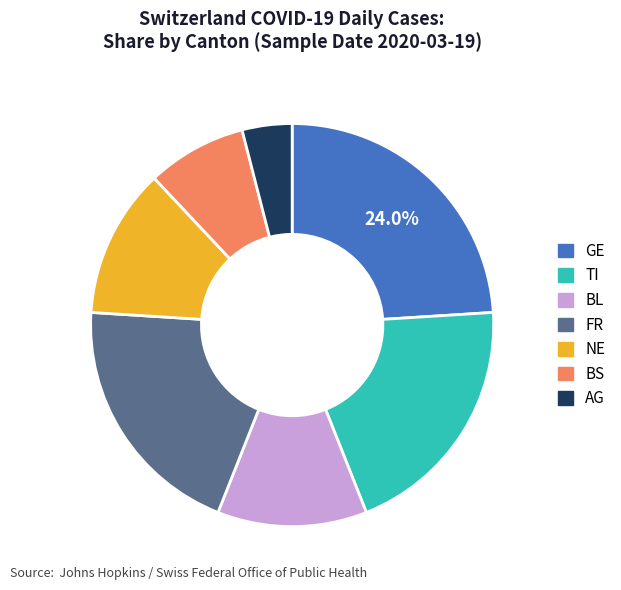

To the nearest percent, what is the combined percentage of BL and AG?

16%